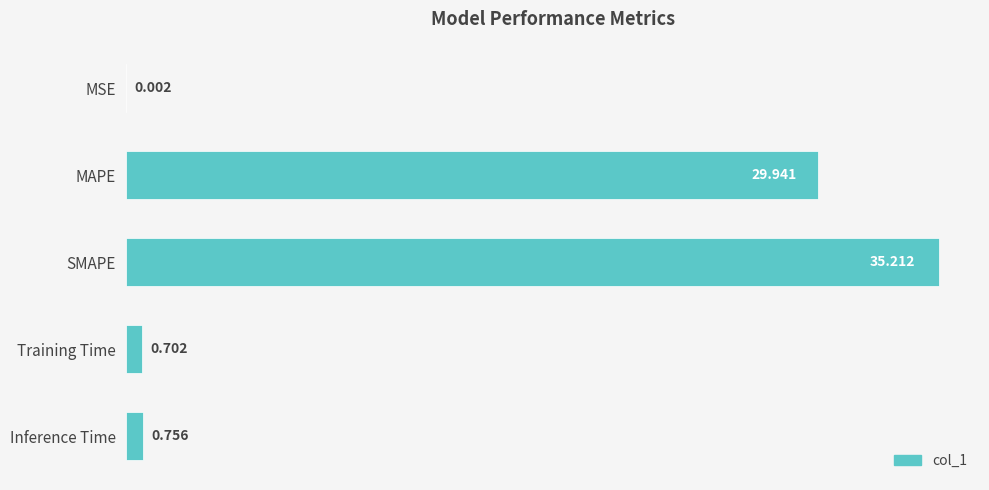

Which label corresponds to the largest value in the chart?

SMAPE